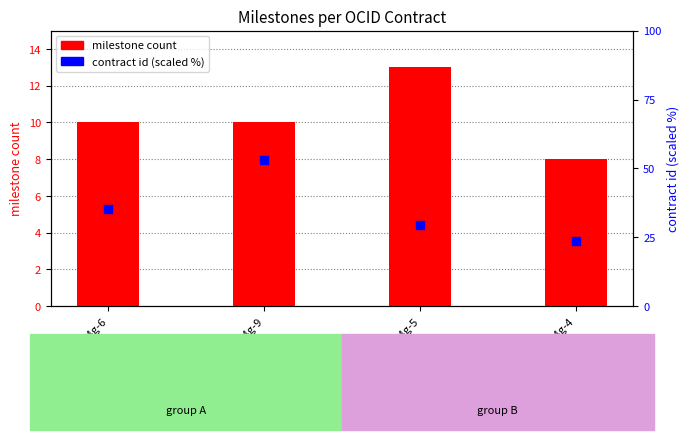

What are all the series names shown in the legend?

milestone count, contract id (scaled)